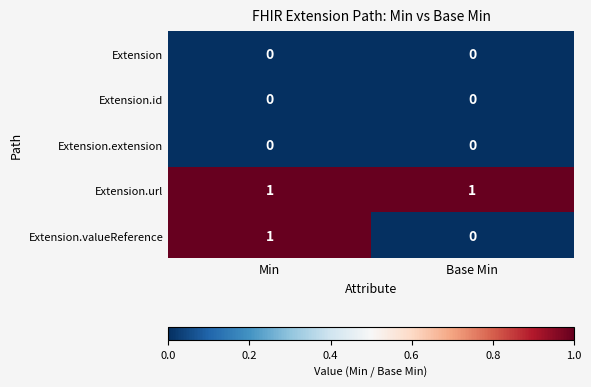

Which series has the largest range (max minus min)?

Extension.valueReference